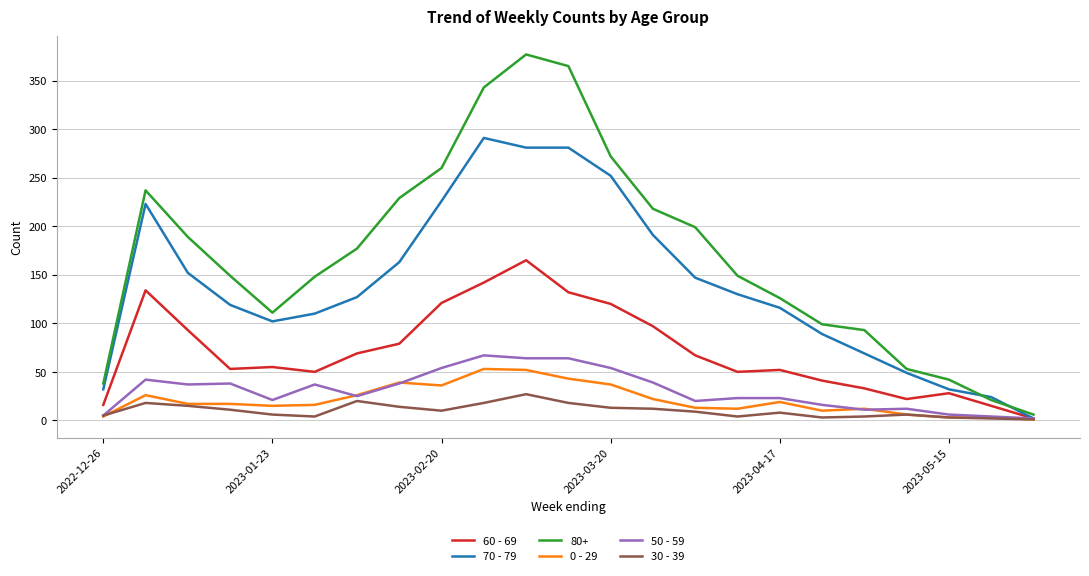

Which series has the largest total across all categories?

80+